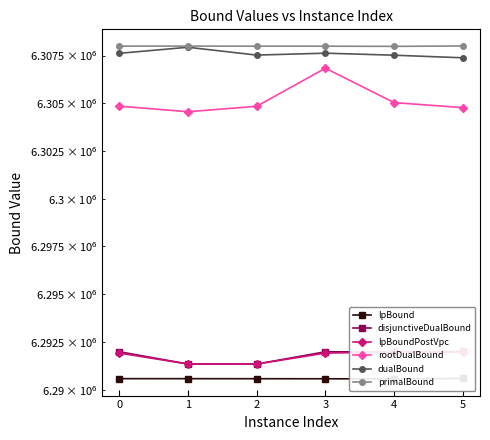

How many distinct data groups are displayed?

6